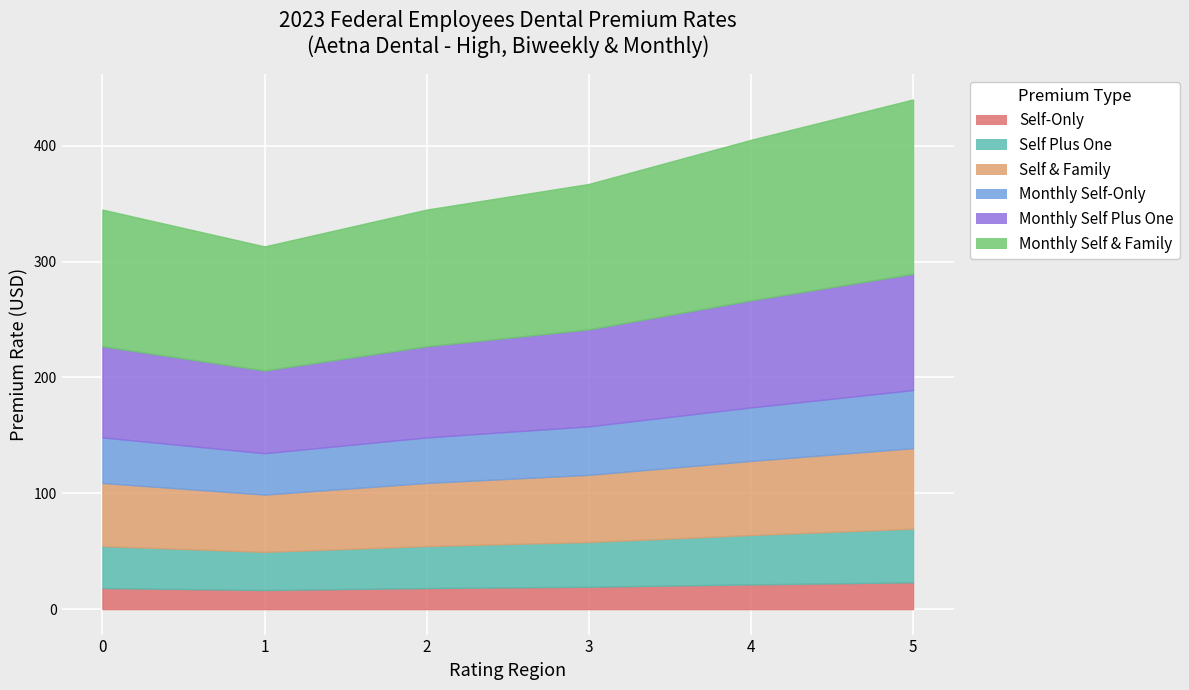

Which series has the largest total across all categories?

Monthly Self & Family